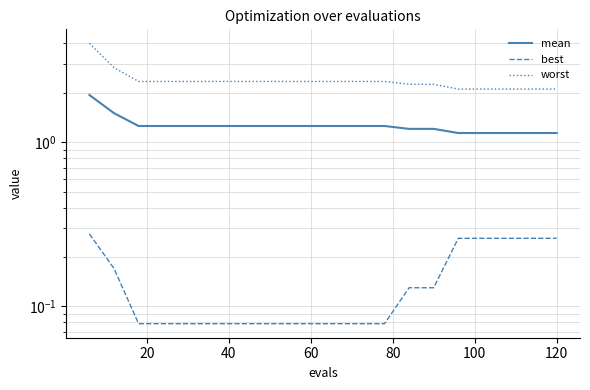

What are all the series names shown in the legend?

mean, best, worst